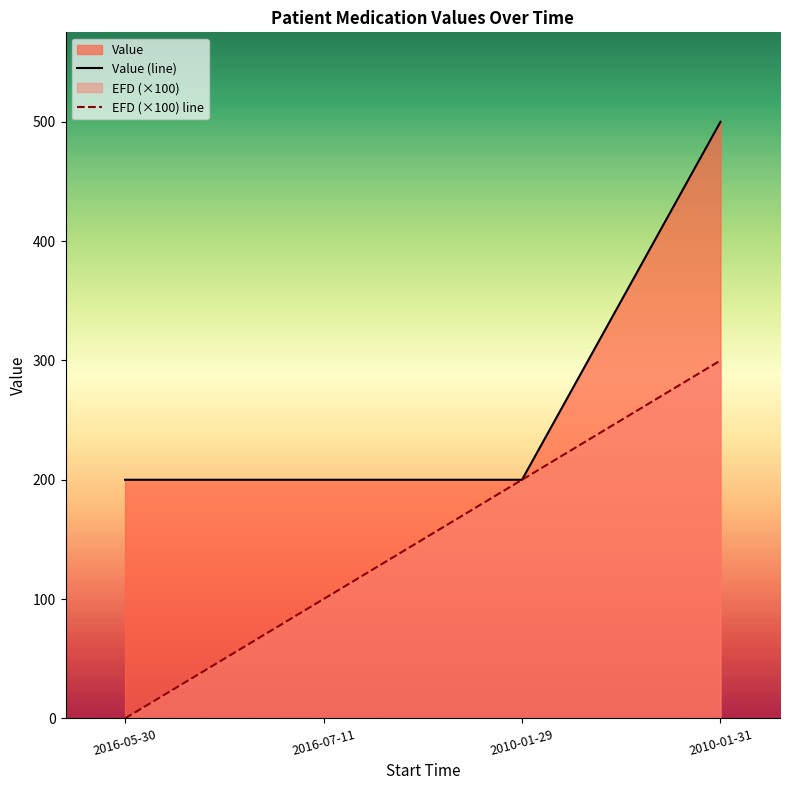

What is the sum of the Value (line) values at 2016-05-30 and 2016-07-11?

400.0